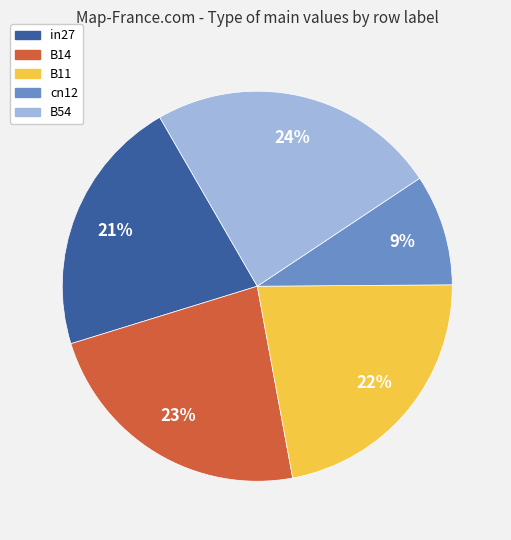

Which slice is the smallest?

cn12